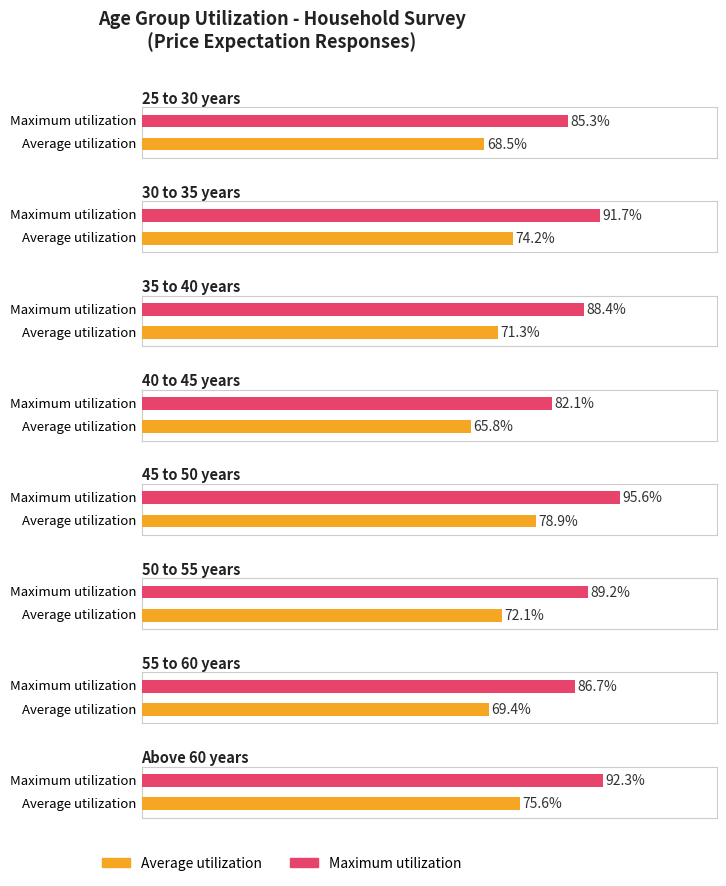

What is the value of the Maximum utilization bar at the 2nd from the left?

91.7